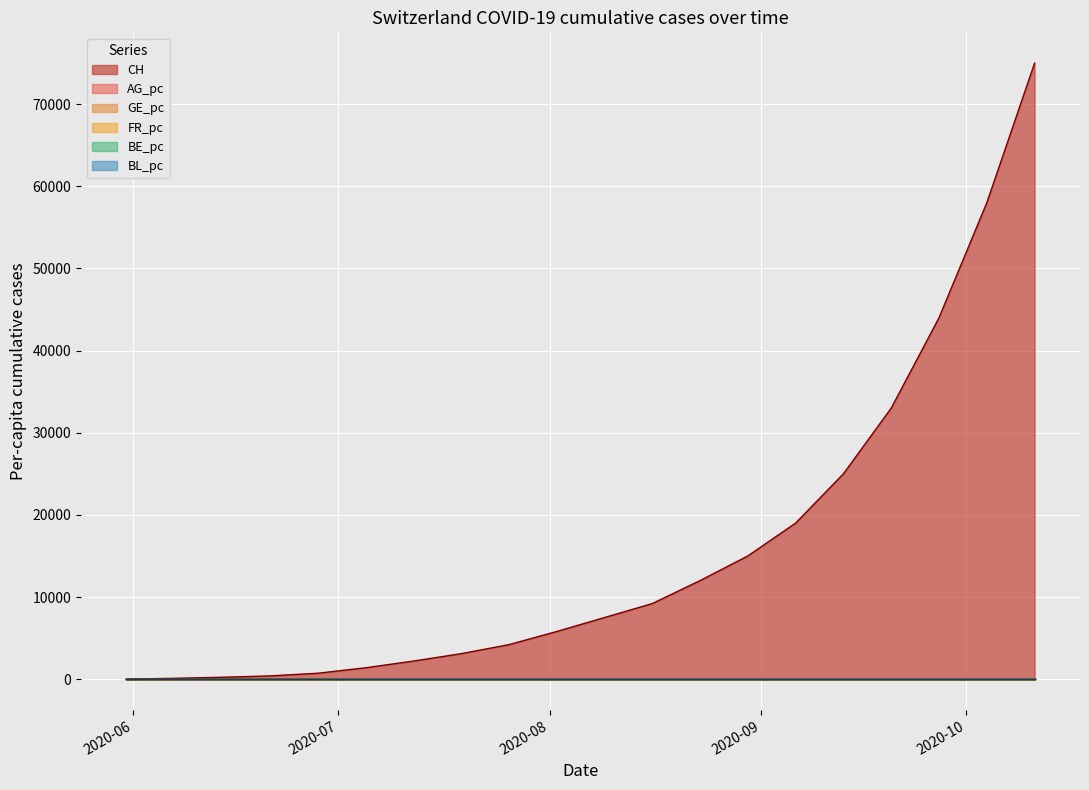

What is the label of the 10th point from the left?

2020-08-02